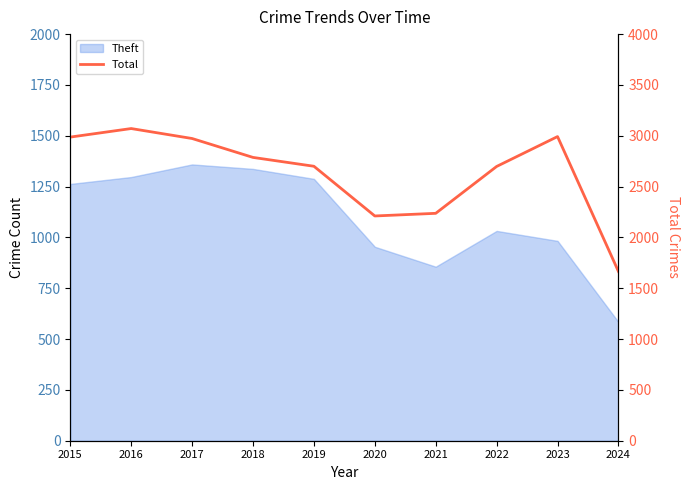

Does the chart have visible grid lines?

No